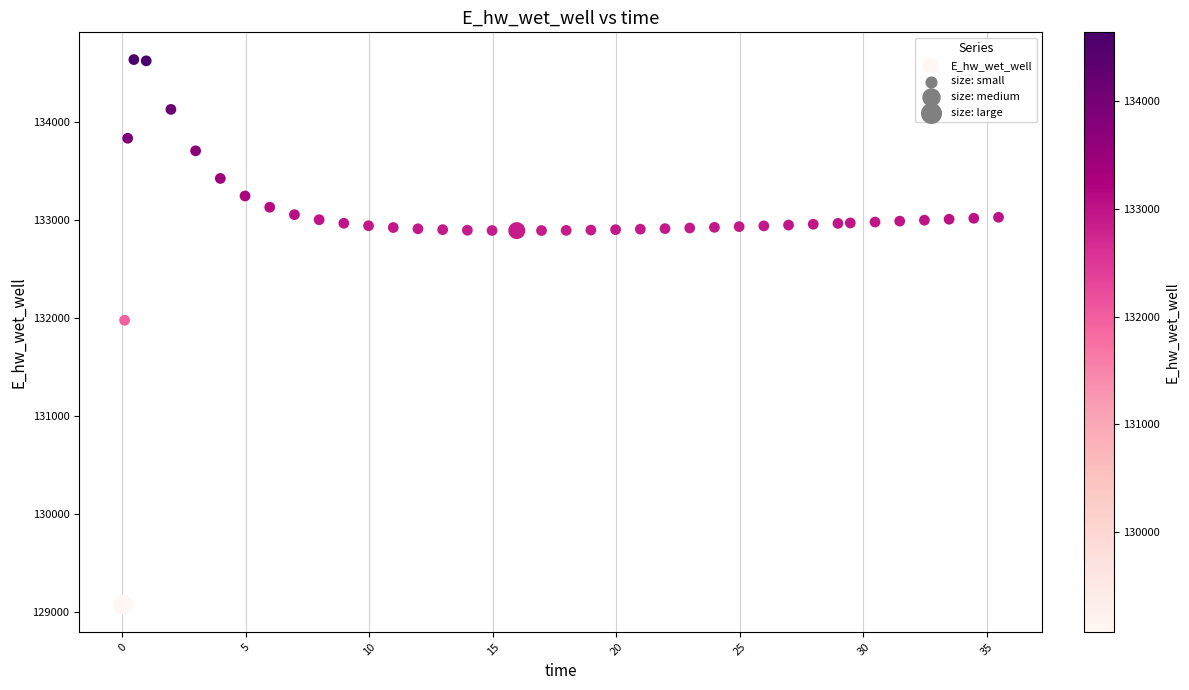

What is the range of Y values (max minus min)?

5564.0